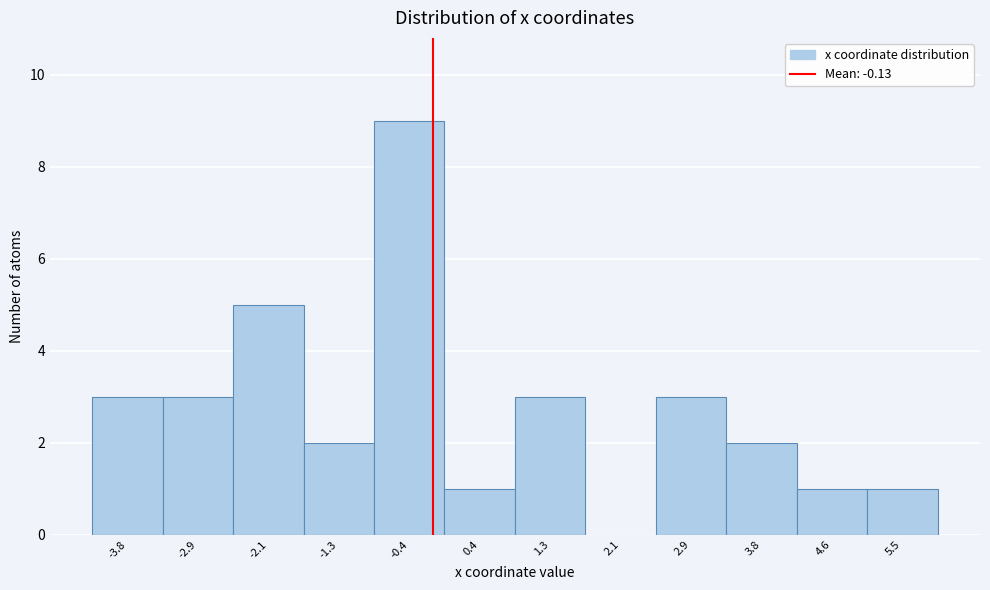

Which range on the x-axis has the tallest bar?

-0.8 to 0.0